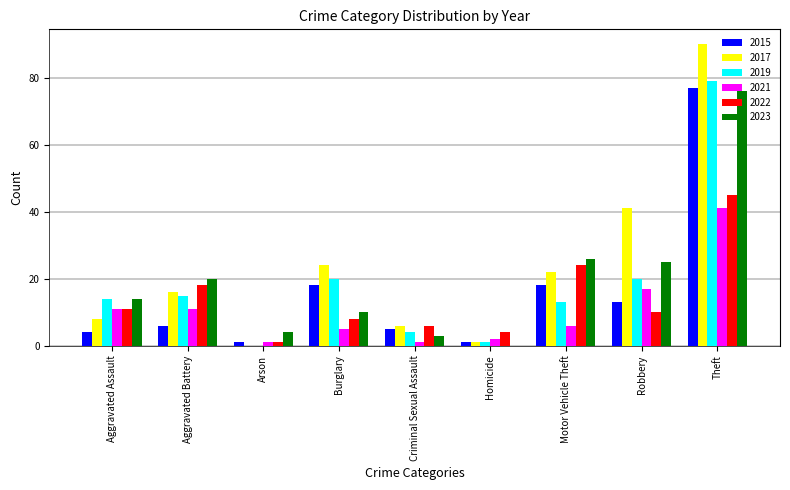

At which category is the sum across all series the highest?

Theft